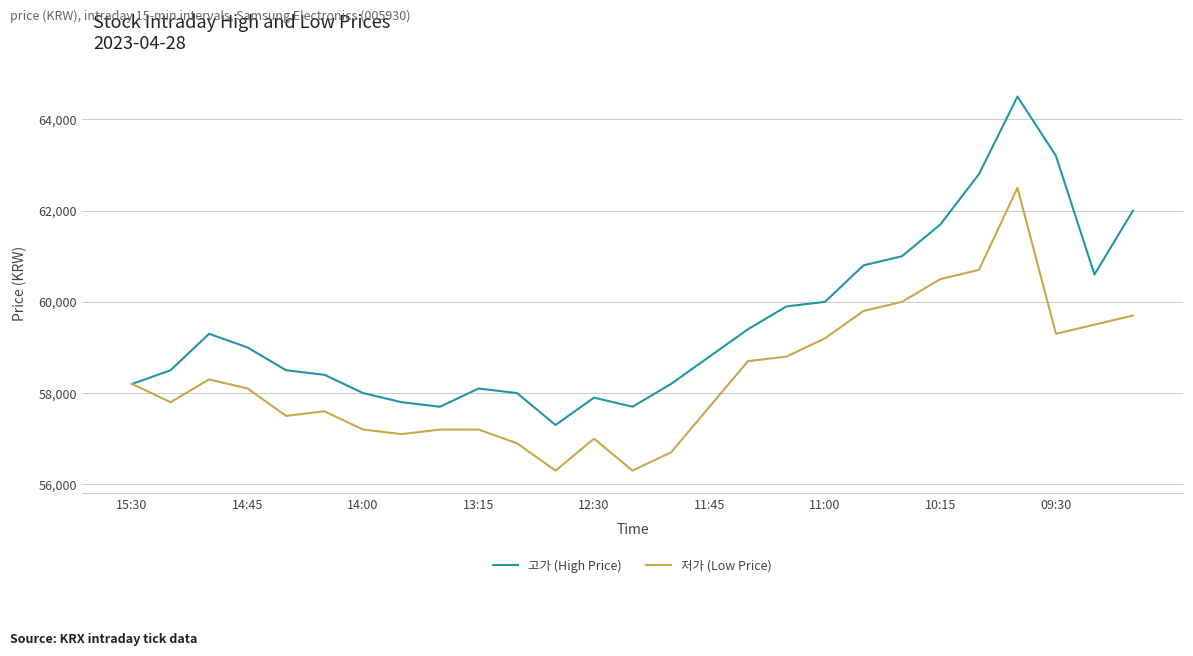

Which series has the largest total across all categories?

고가 (High Price)